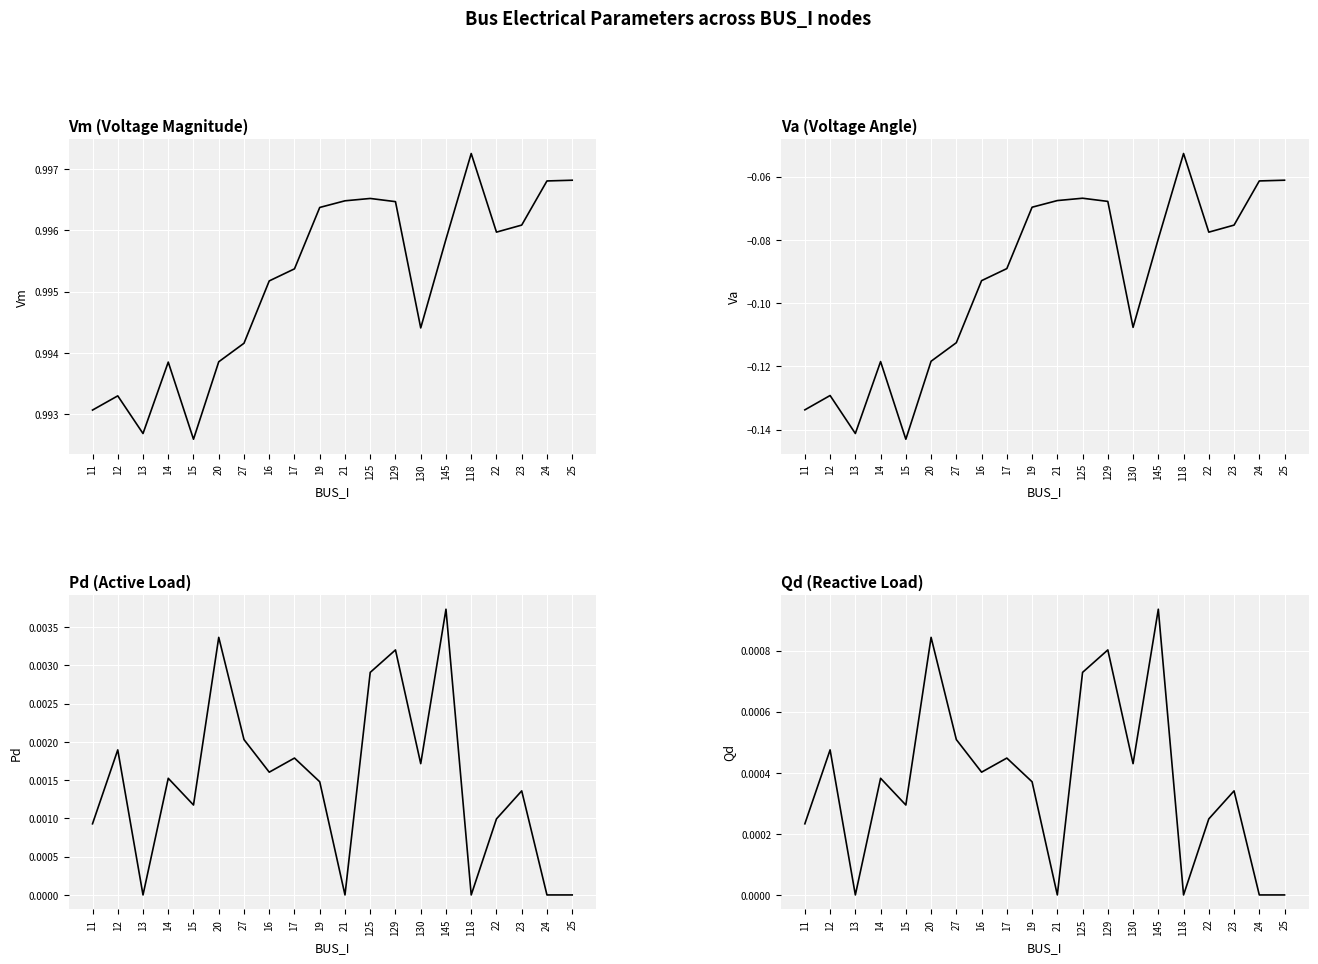

The Vm series shows 1.0 at 15. True or false?

True